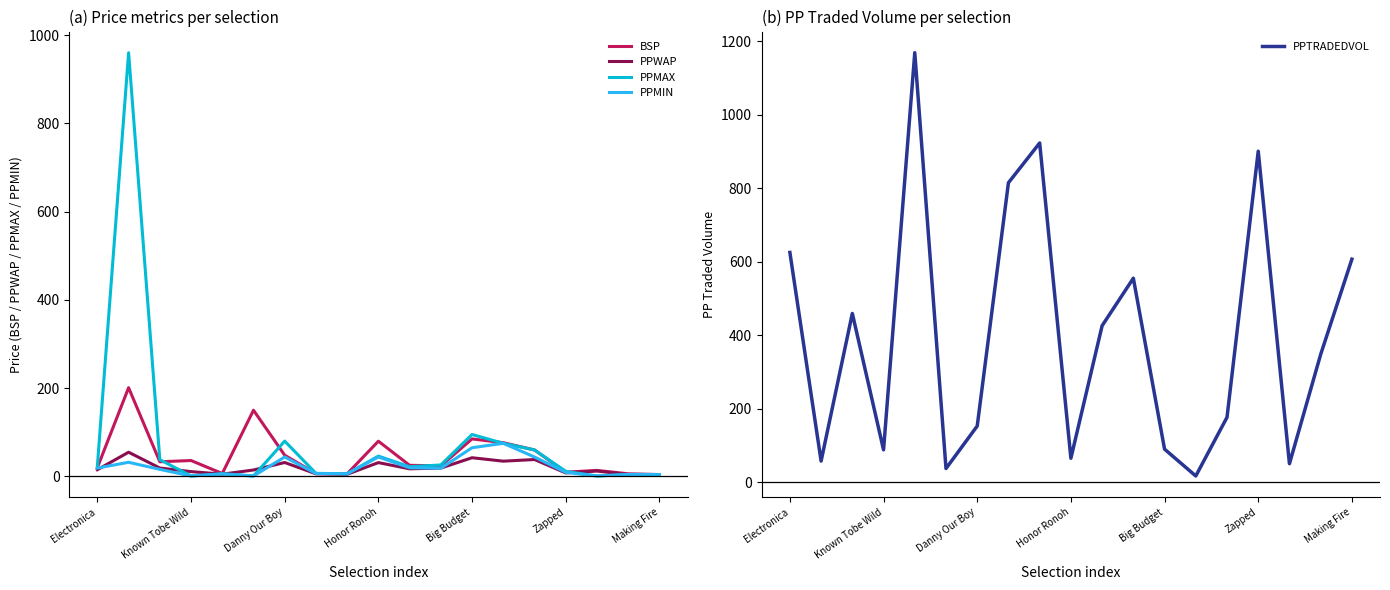

What are all the series names shown in the legend?

BSP, PPWAP, PPMAX, PPMIN, PPTRADEDVOL